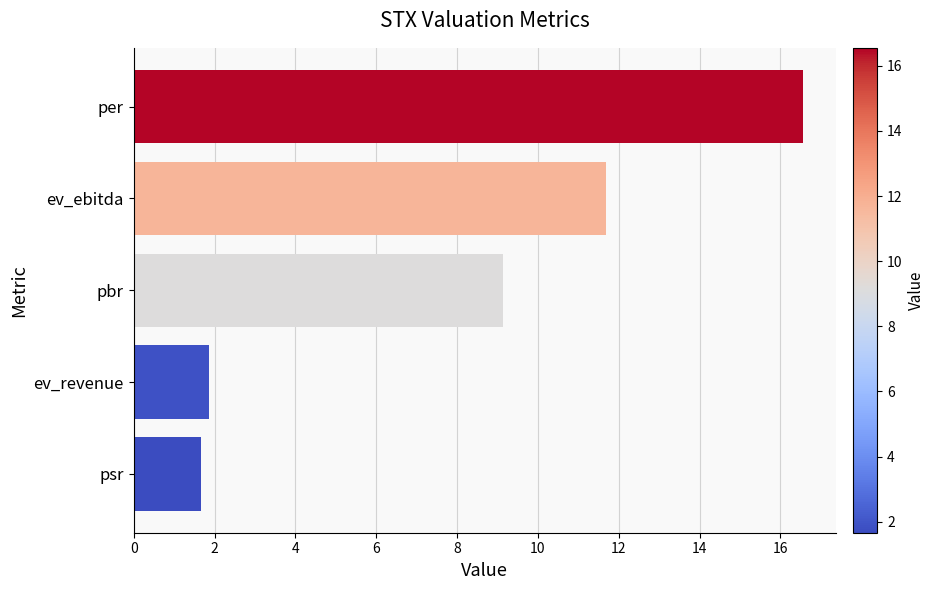

What is the sum of the values at pbr and ev_revenue?

11.0